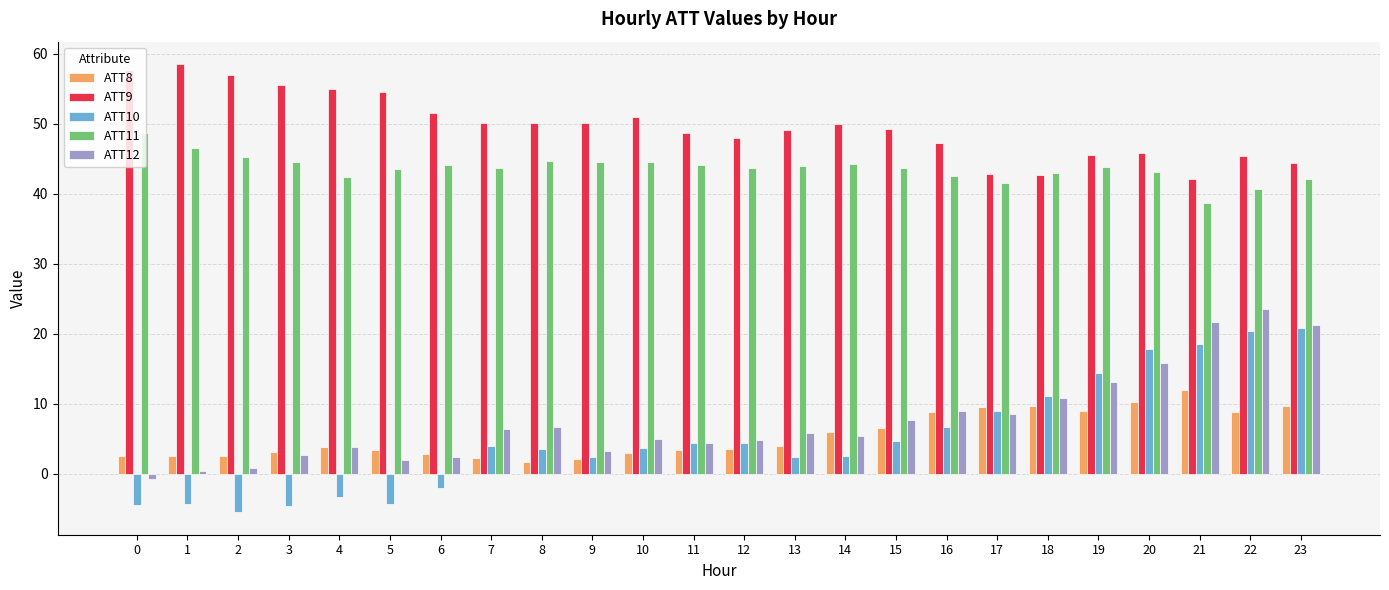

Does the chart contain stacked bars?

No